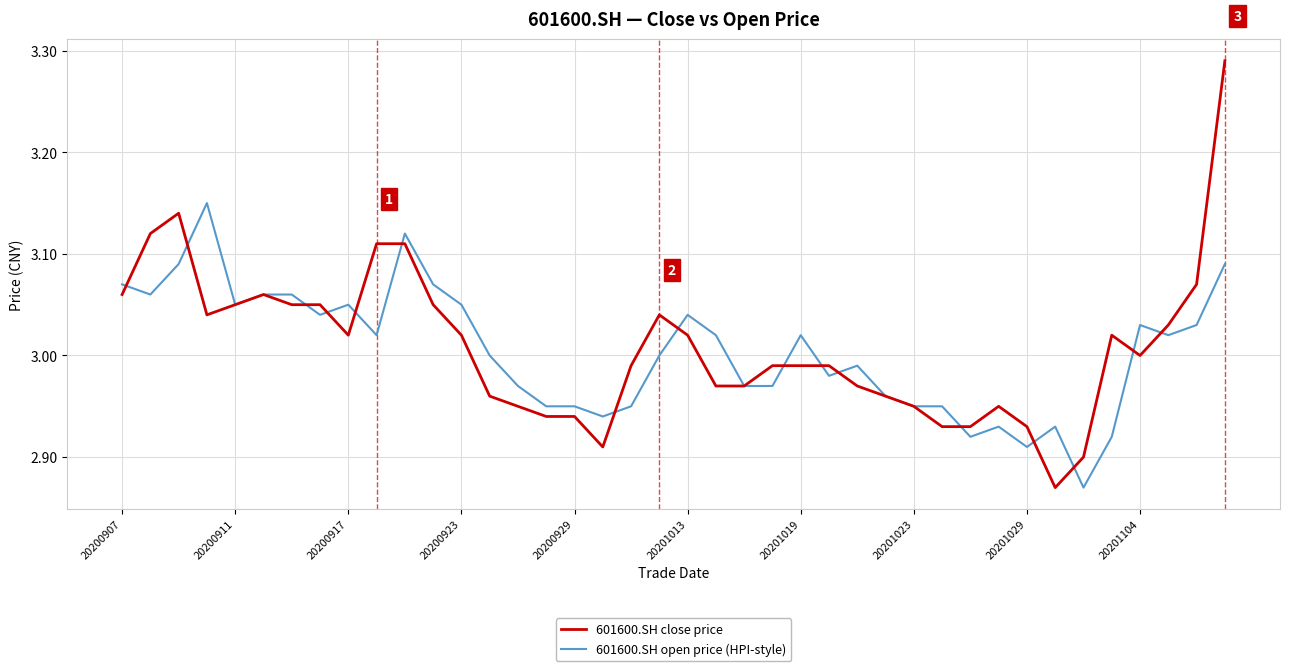

Rank the series by their maximum value, from highest to lowest.

601600.SH close price, 601600.SH open price (HPI-style)